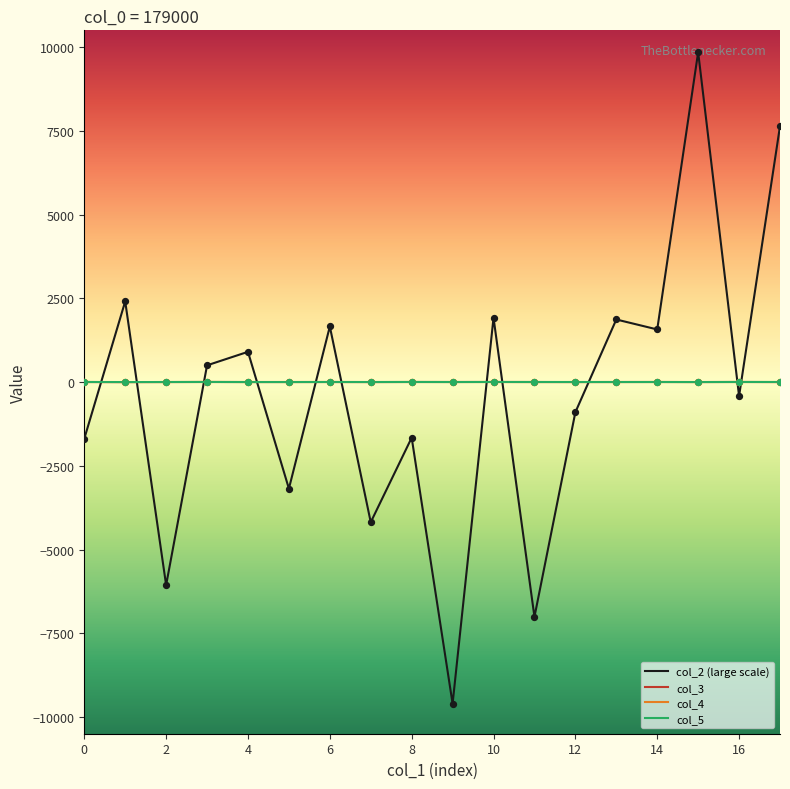

Which series has the largest range (max minus min)?

col_2 (large scale)